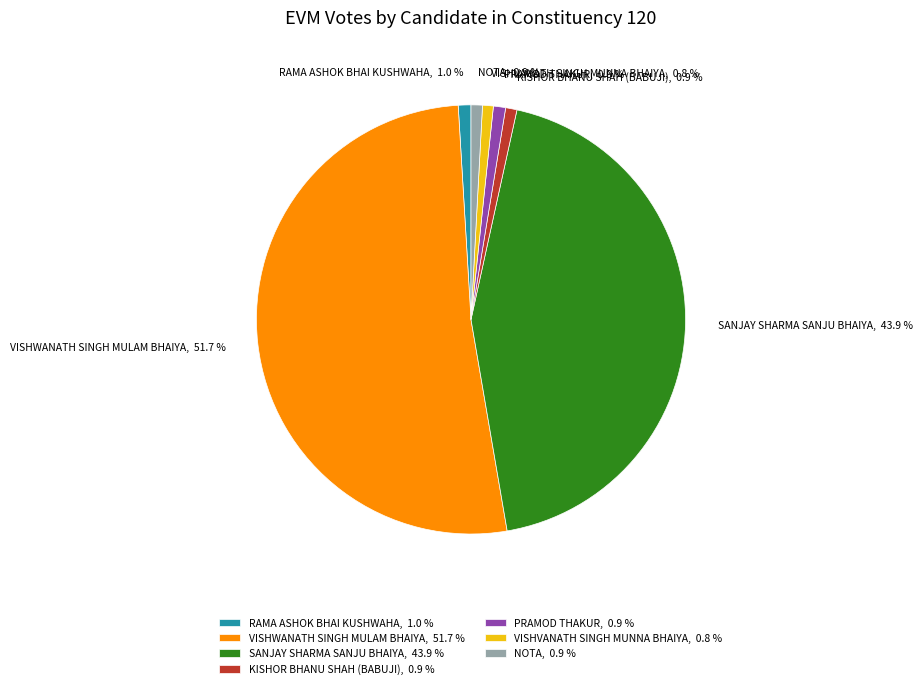

Does VISHWANATH SINGH MULAM BHAIYA account for over 50% of the chart?

Yes